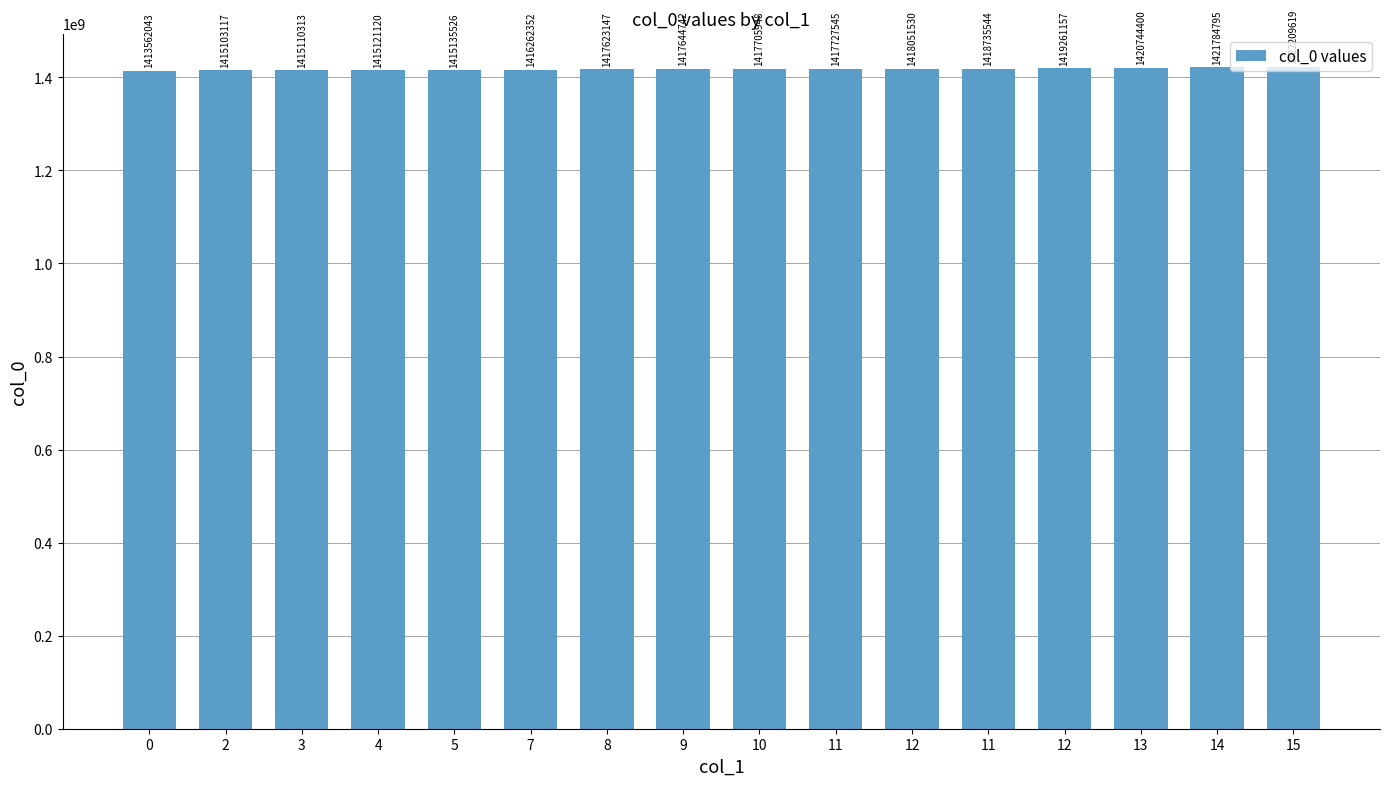

The chart shows a value of 1417623147 at 8. True or false?

True